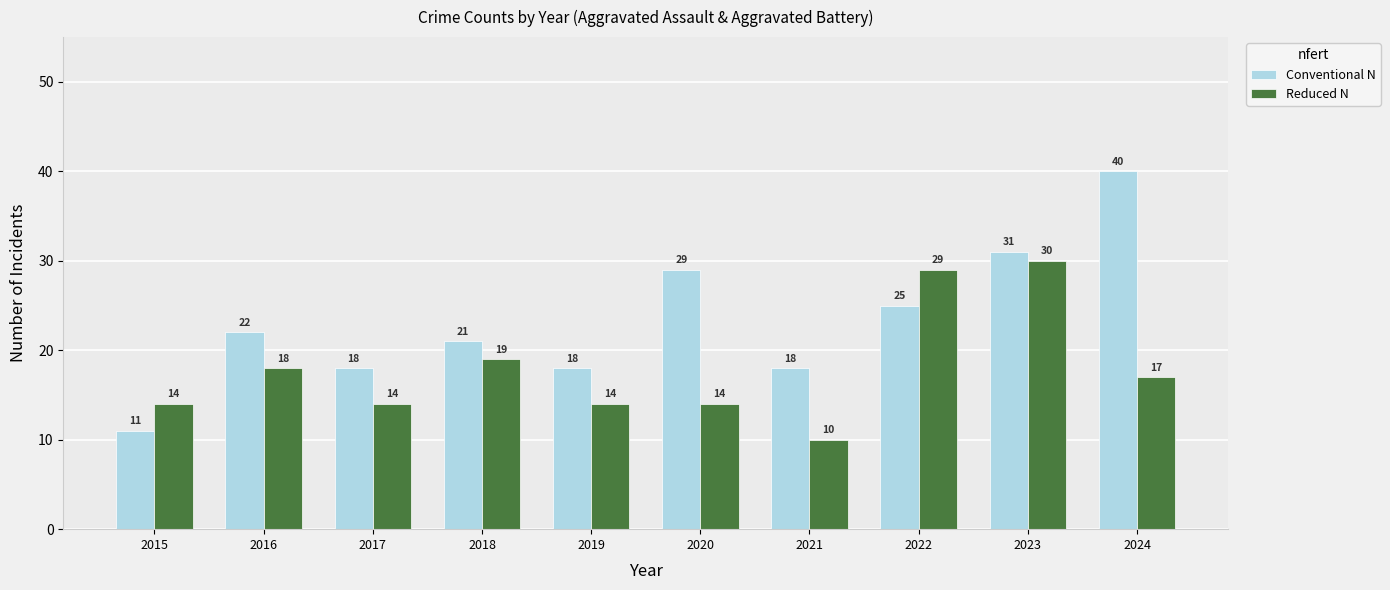

How many values in the Conventional N series are below 22?

5